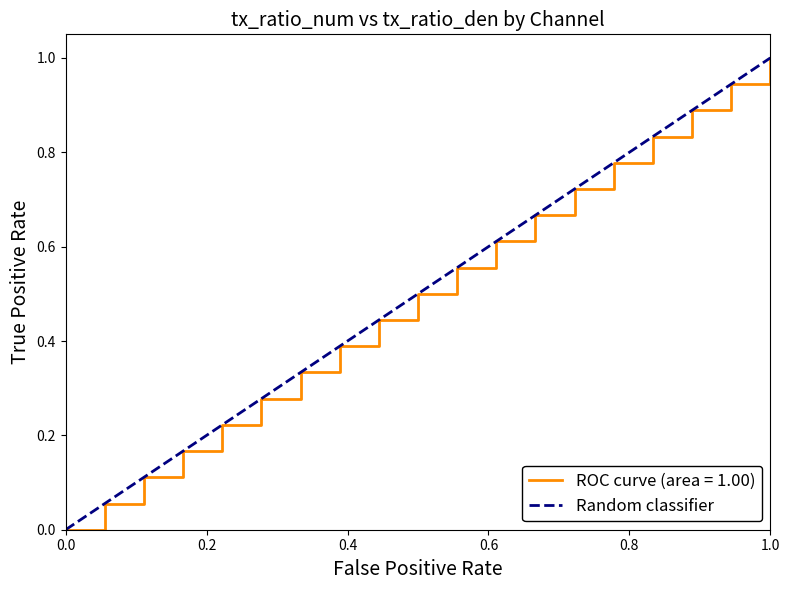

What is the sum of all values?

1